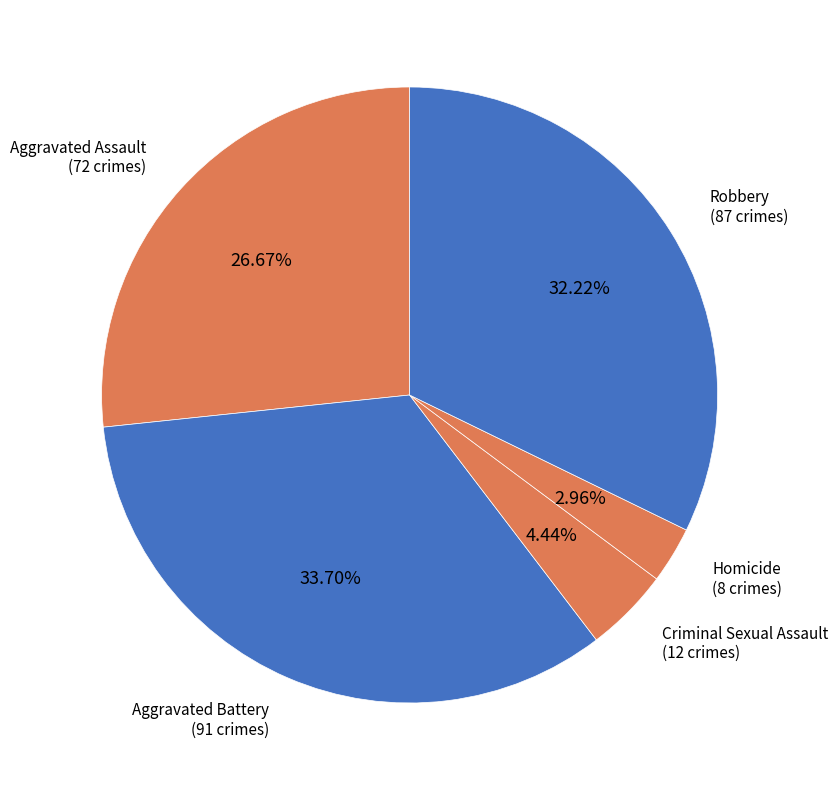

What is the ratio of the value at Homicide to the value at Criminal Sexual Assault?

0.7